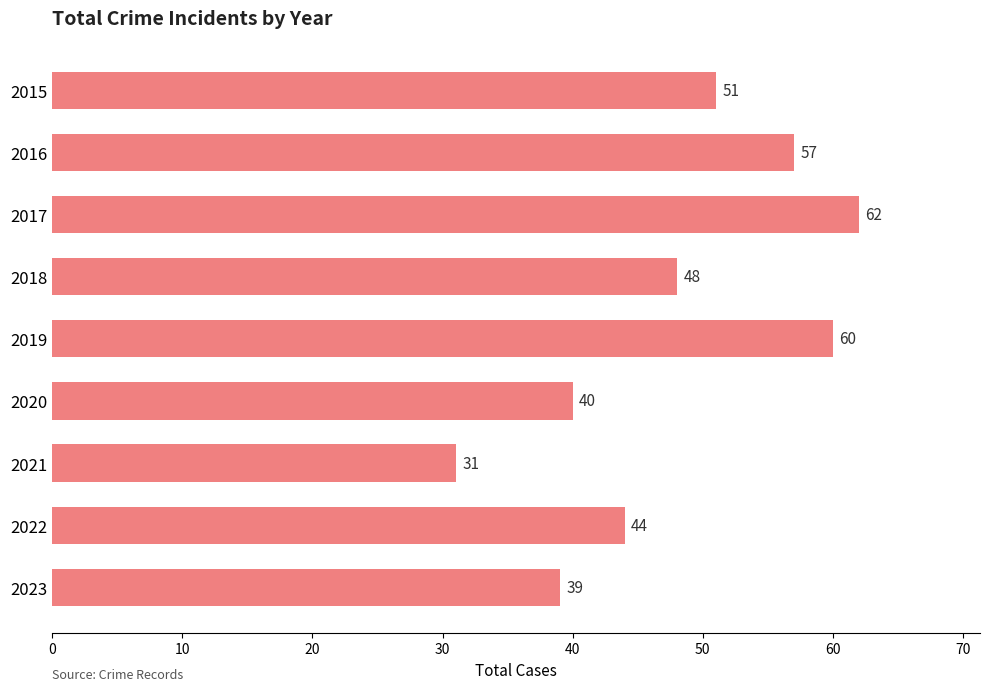

Reading top to bottom, extract all data points from this chart.

51	57	62	48	60	40	31	44	39